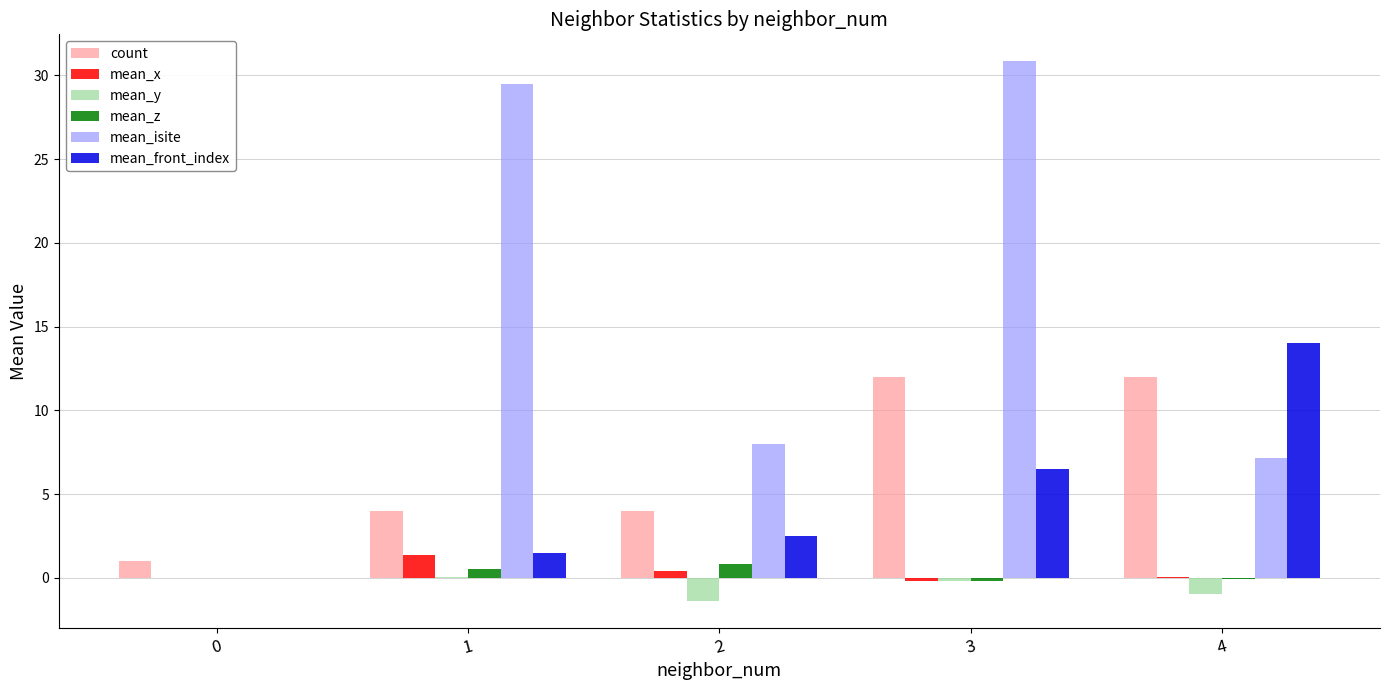

What are all the series names shown in the legend?

count, mean_x, mean_y, mean_z, mean_isite, mean_front_index